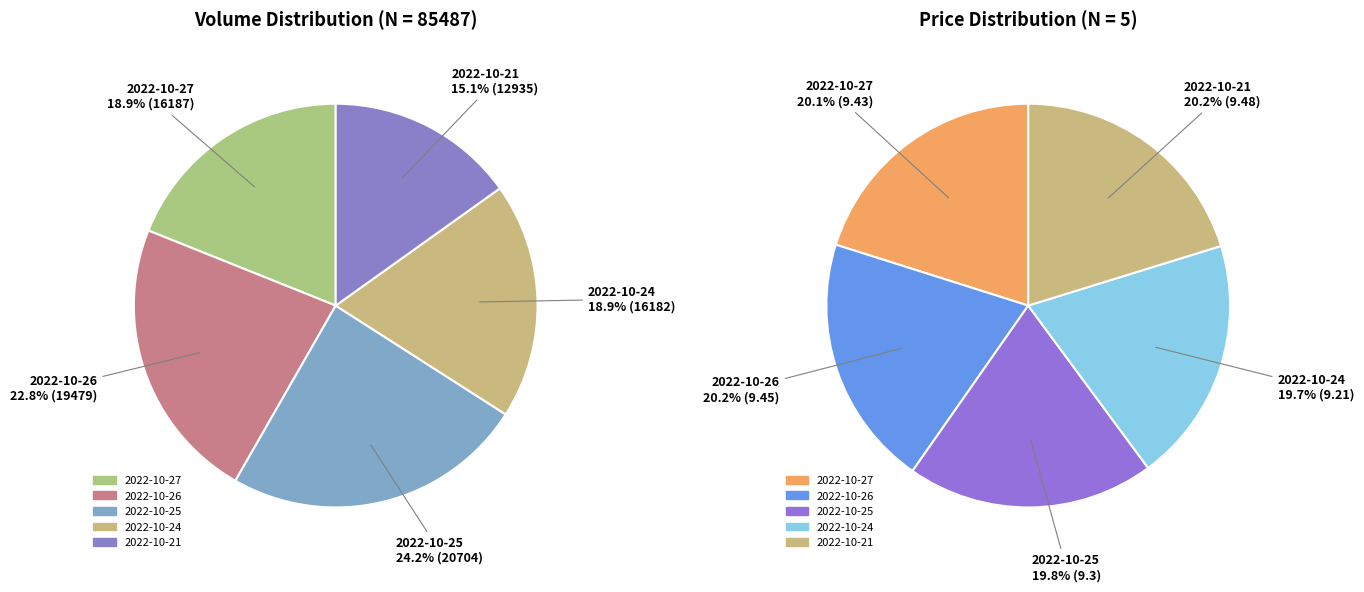

How many segments does this pie chart have?

5